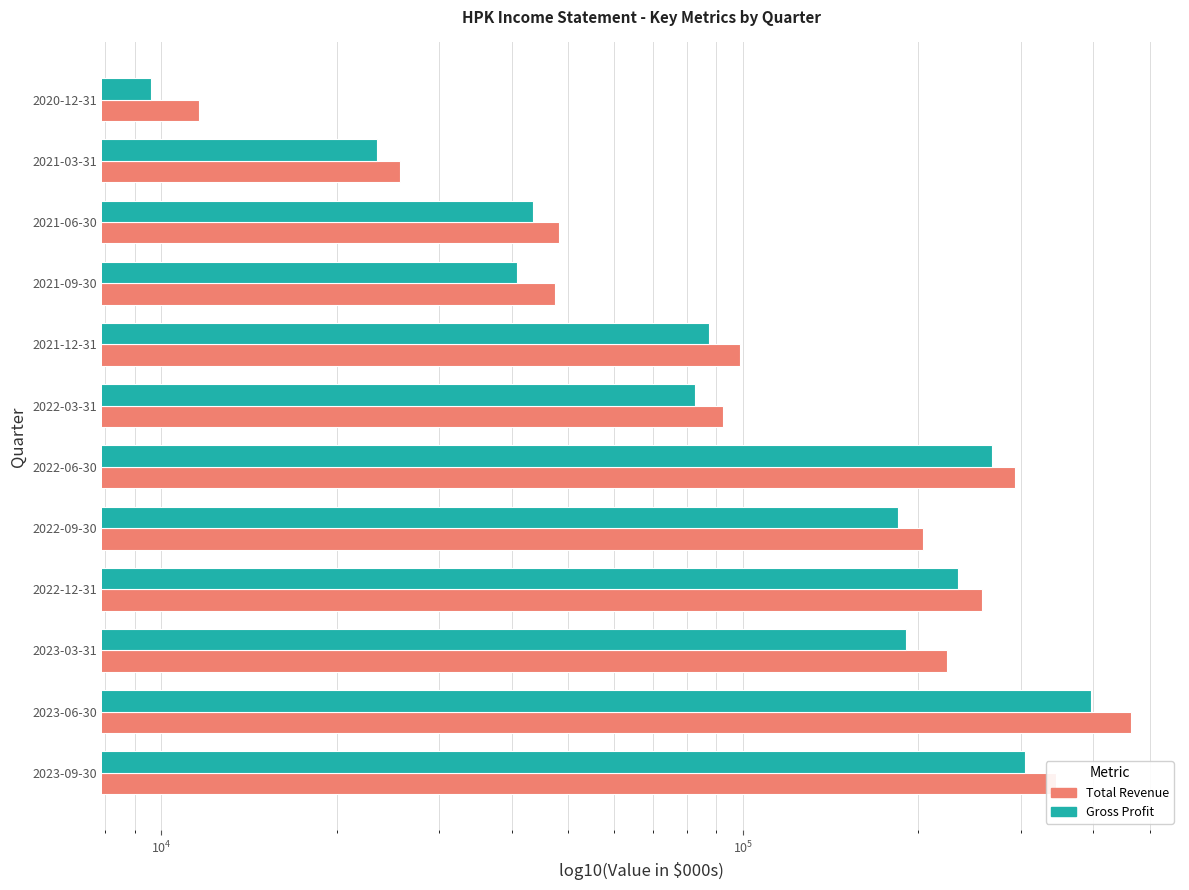

Does the chart contain stacked bars?

No